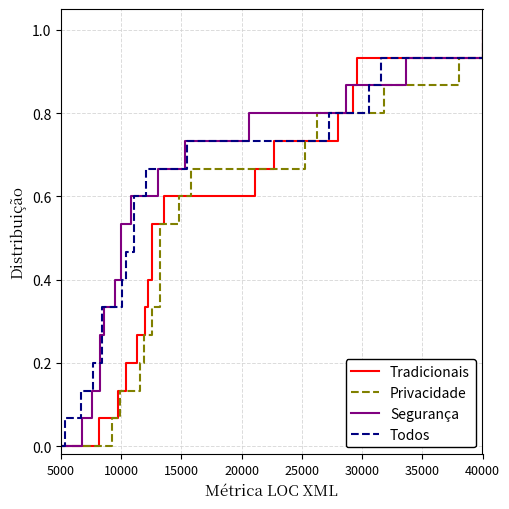

The value of Privacidade at 30000 is 0.5. True or false?

False